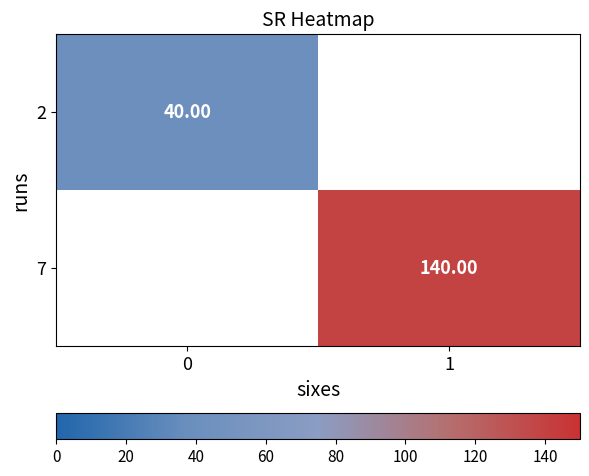

Is the value of 2 at 1 greater than the value of 7 at 1?

No